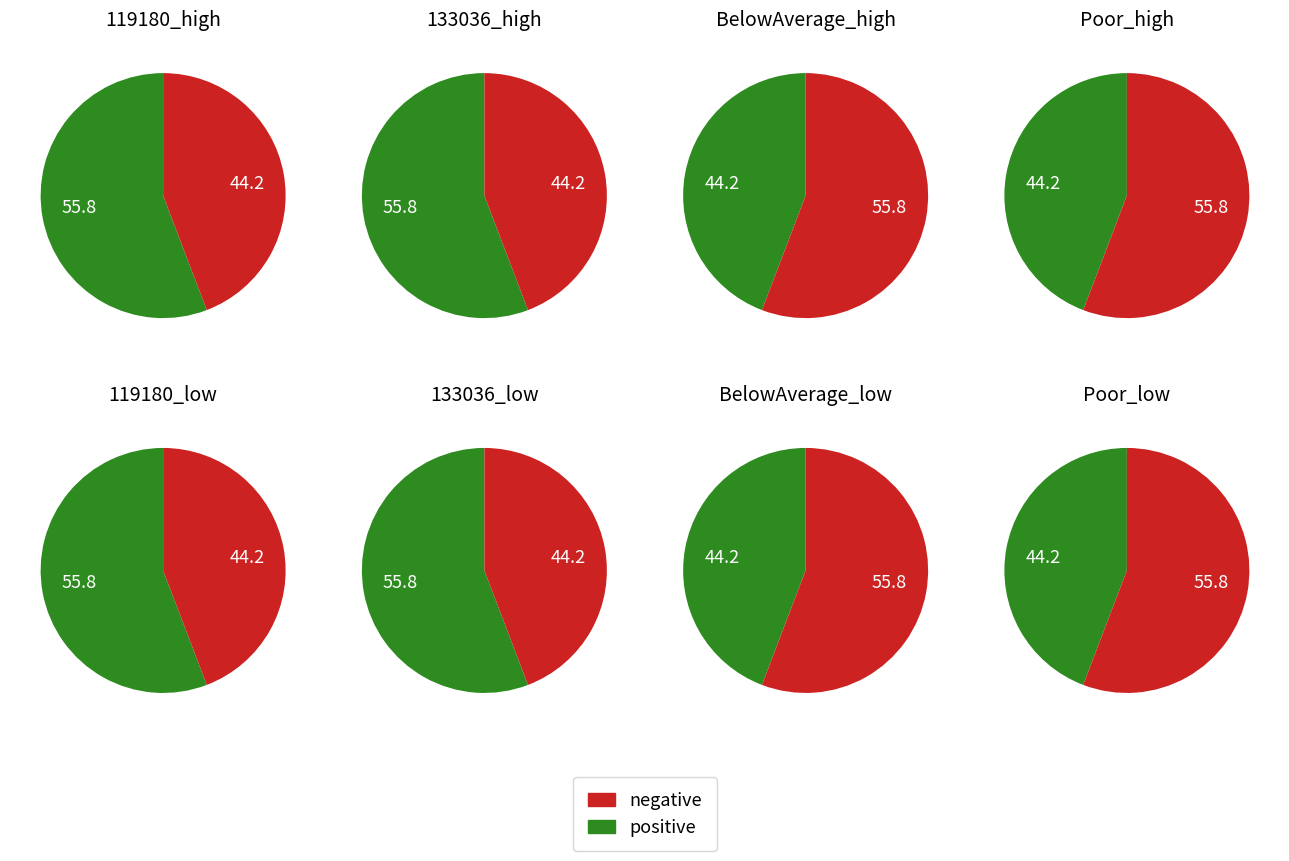

The 1 slice represents 7% of the pie. True or false?

False